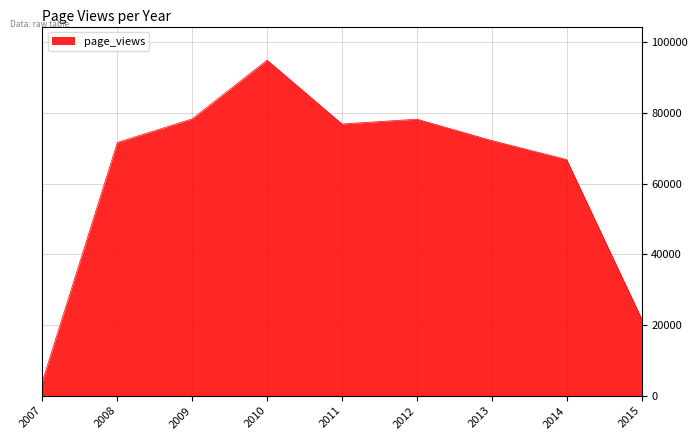

What is the smallest value displayed?

4143